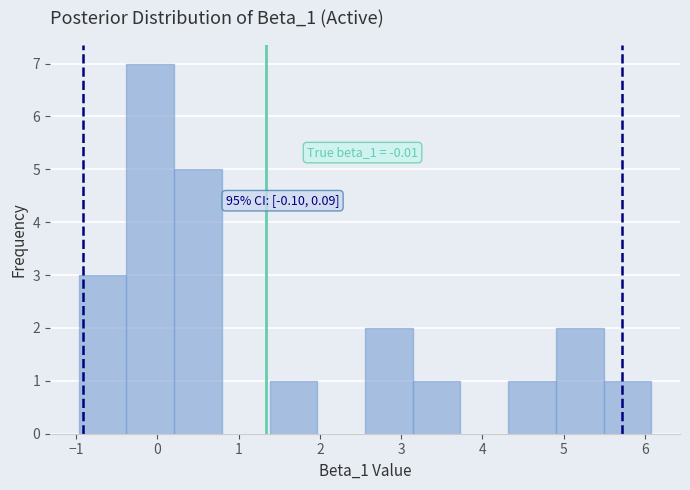

Over which range of the x-axis is the bar tallest?

-0.4 to 0.2